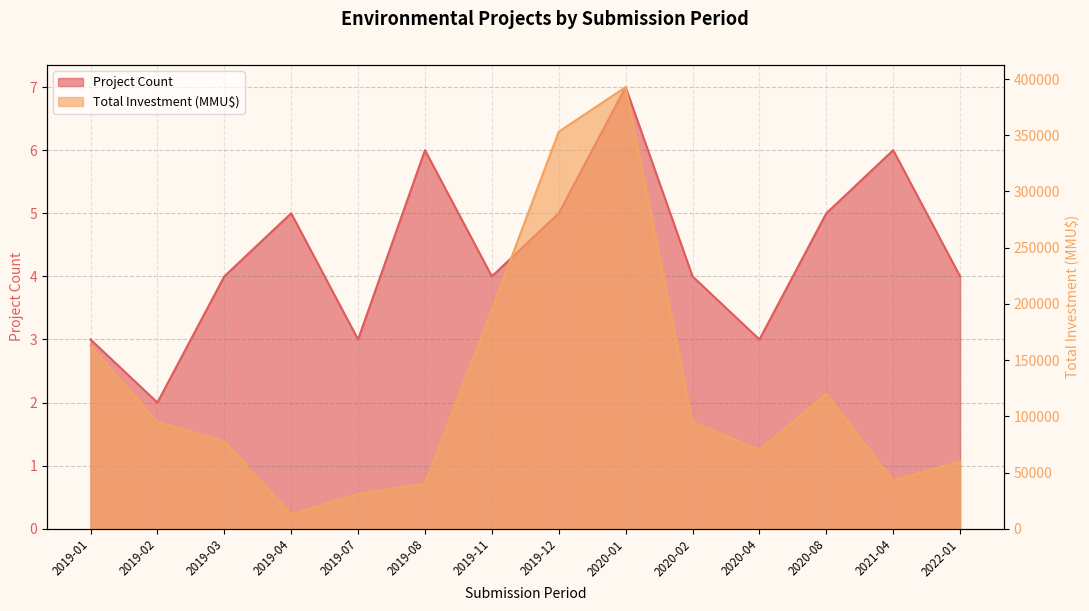

What are all the series names shown in the legend?

Project Count, Total Investment (MMU$)